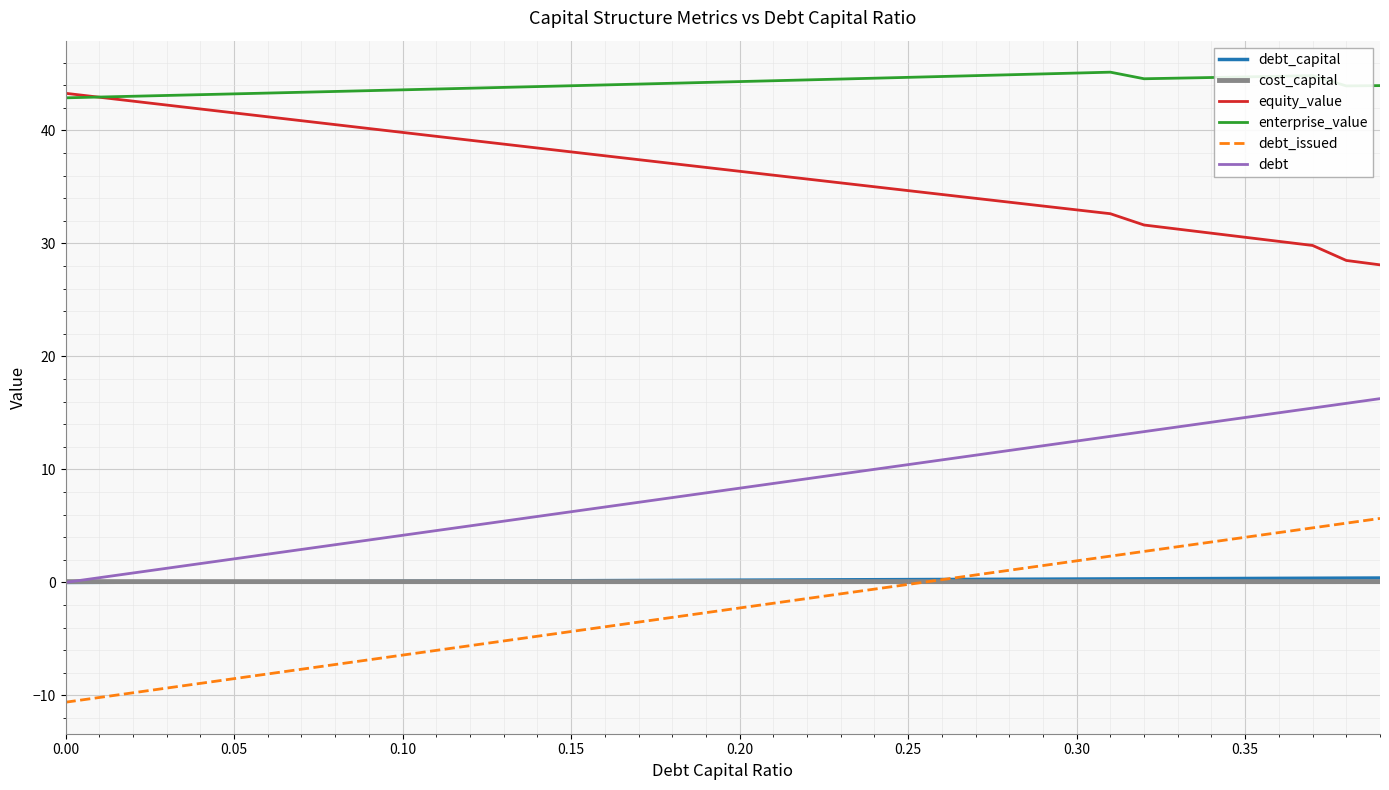

Which series has the largest total across all categories?

enterprise_value